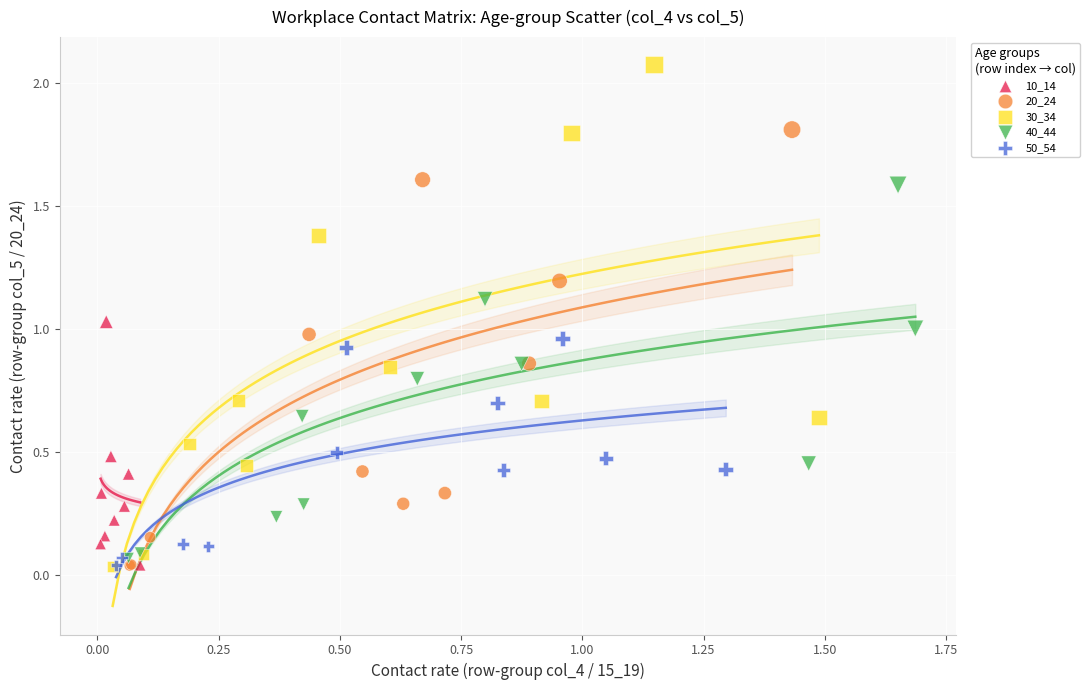

Which series reaches the maximum Y coordinate?

30_34